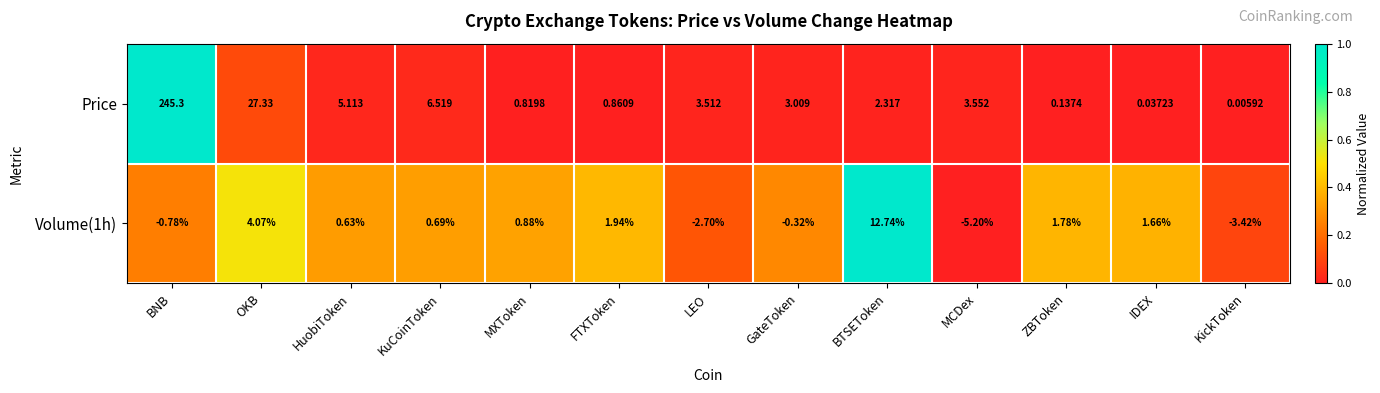

What is the difference between the highest and lowest values at BNB?

246.1